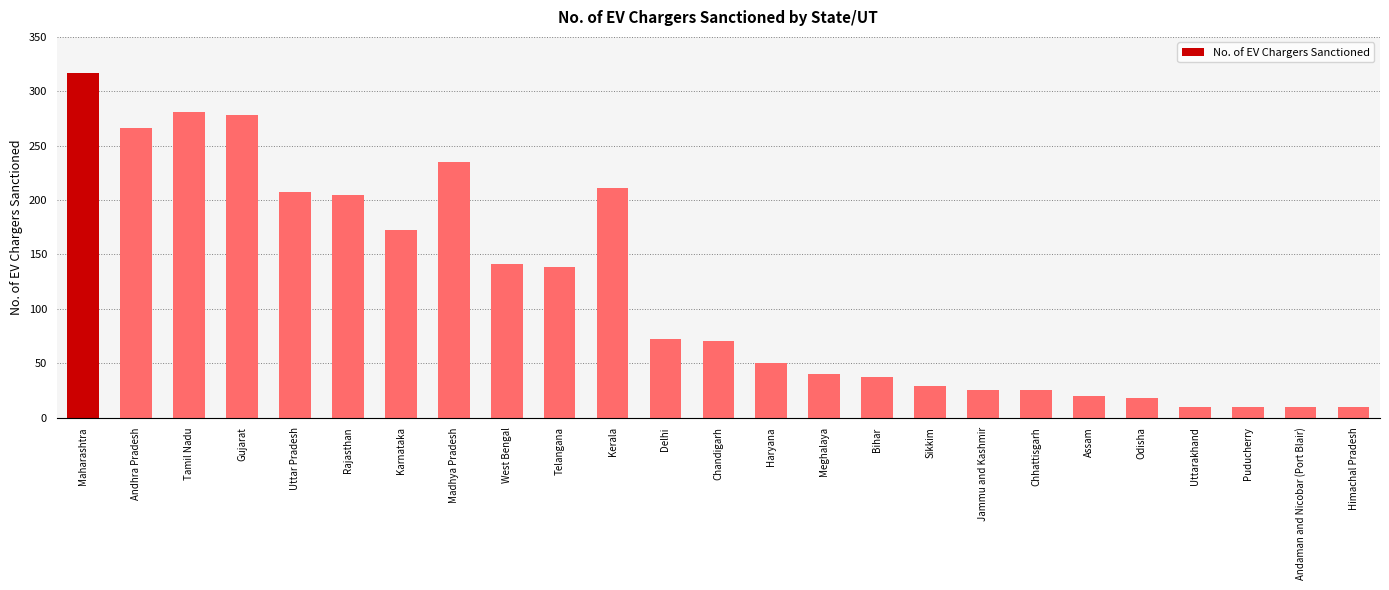

Does the chart contain stacked bars?

No